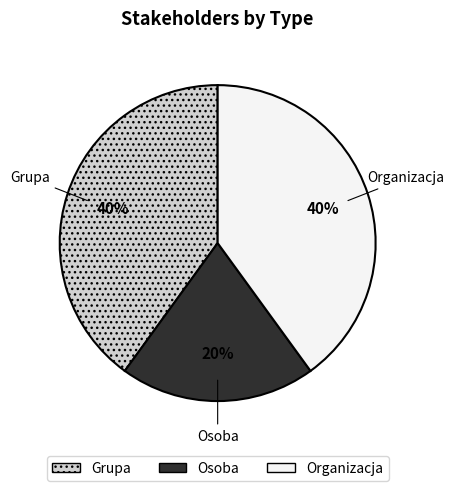

What is the smallest slice in the pie chart?

Osoba